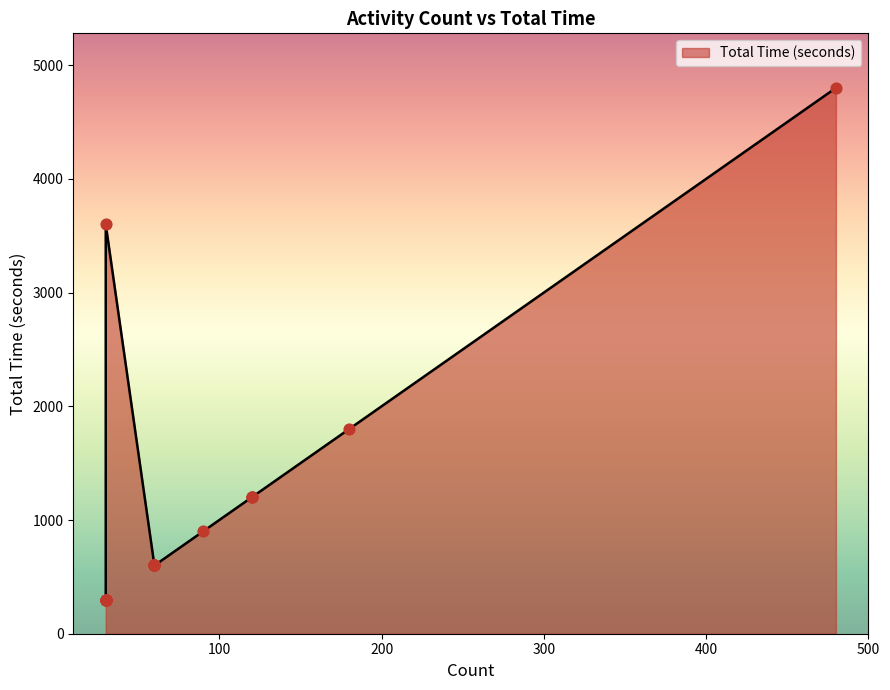

Approximately how many times larger is the value at 60 compared to 180?

0.3